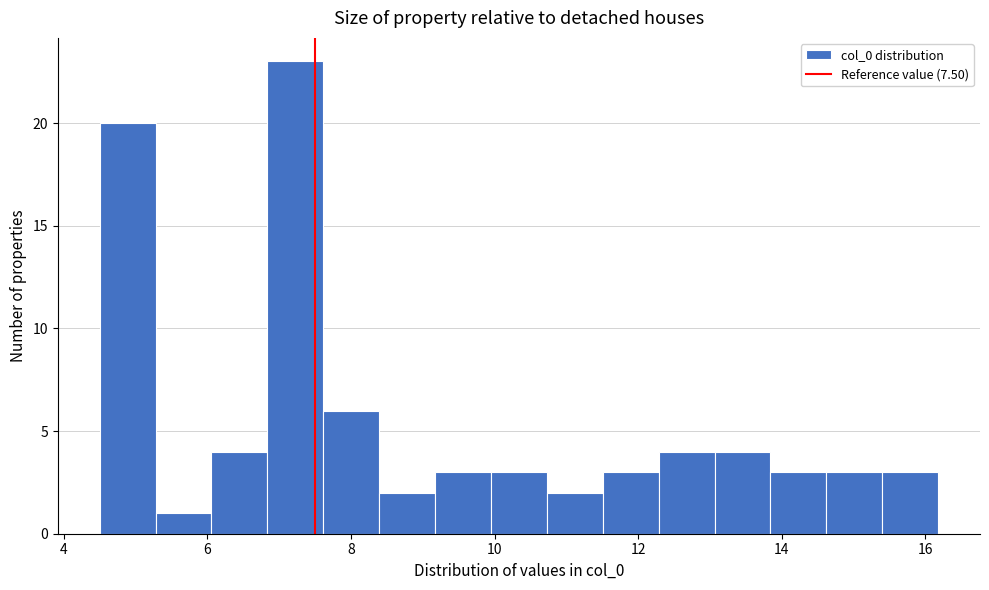

Around what value on the x-axis is the tallest bar? Give the approximate position of its centre, as read against the axis.

7.2